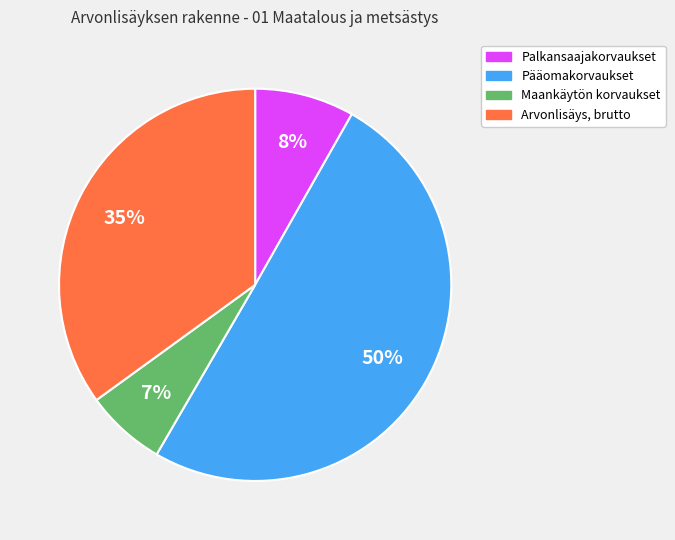

Is it true that Arvonlisäys, brutto is 23% of the pie?

False